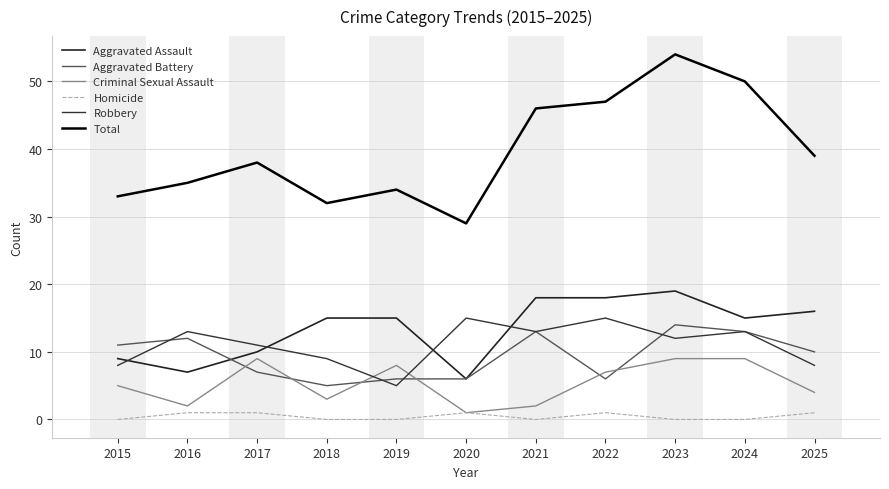

True or false: Criminal Sexual Assault and Aggravated Assault intersect in this chart.

False